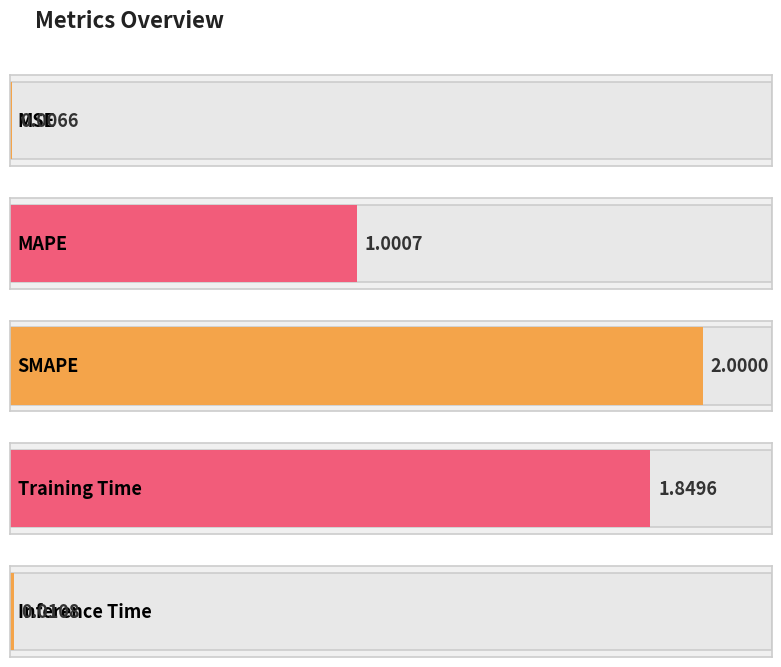

True or false: the data shows 1.4 at MAPE.

False